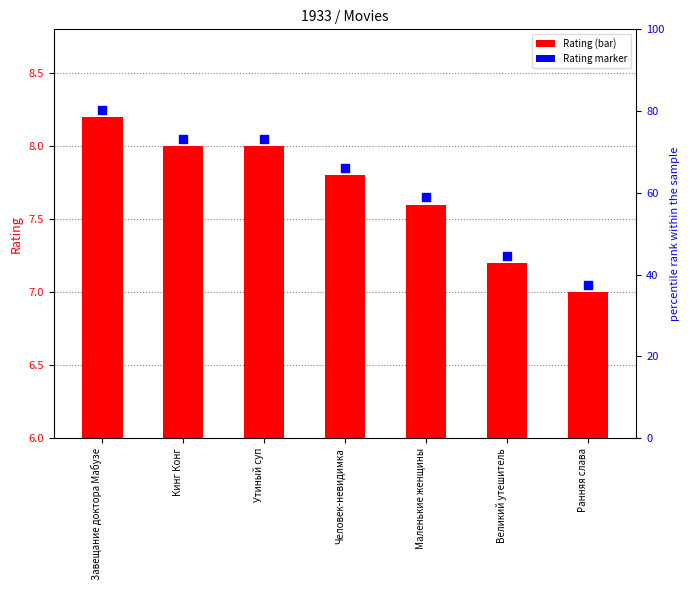

Which series has the largest total across all categories?

Rating marker